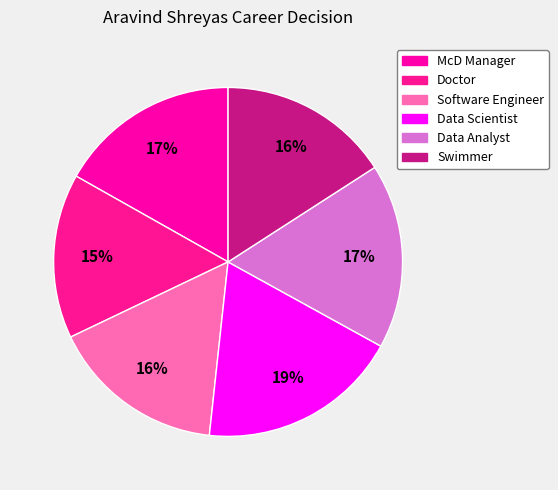

What is the ratio of the value at Swimmer to the value at Software Engineer?

1.0